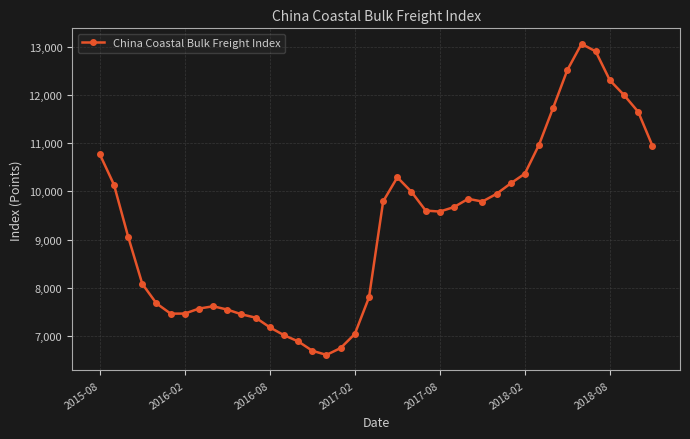

What is the difference between the second highest and minimum values?

6300.9